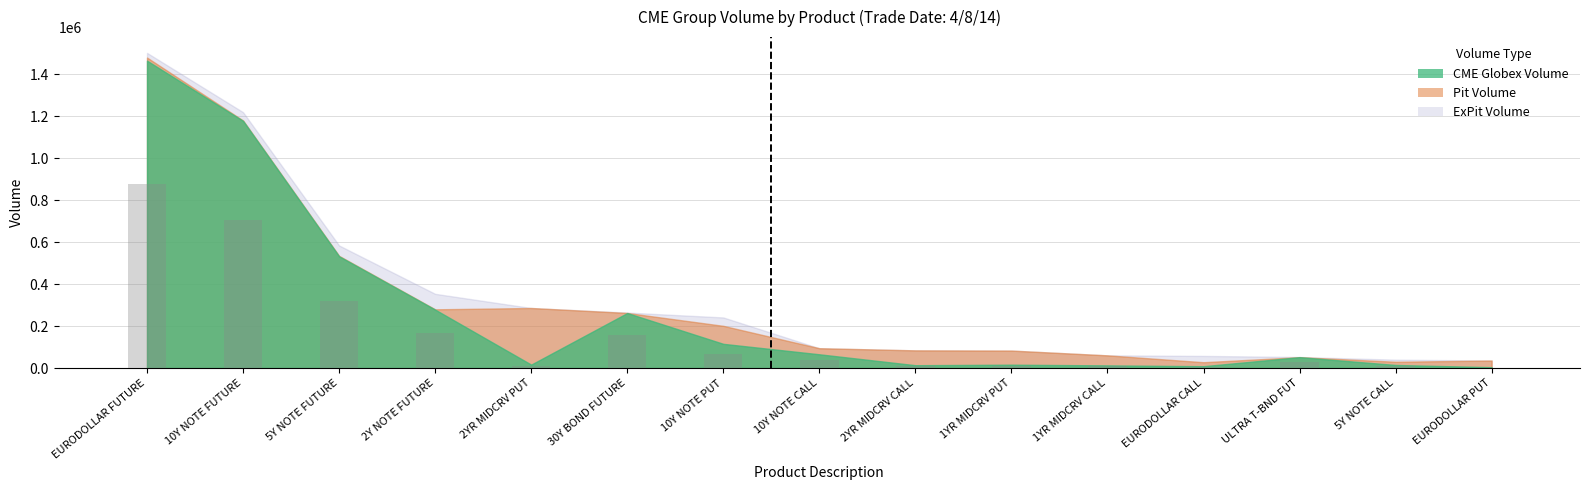

What is the maximum value shown in the chart?

878936.4